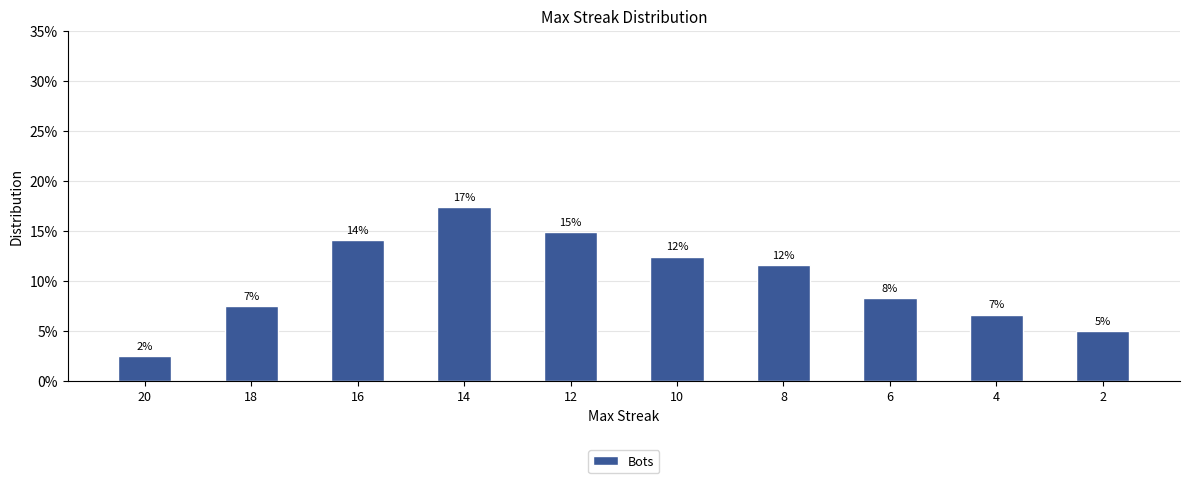

What is the value of the 8th bar from the left?

8.3